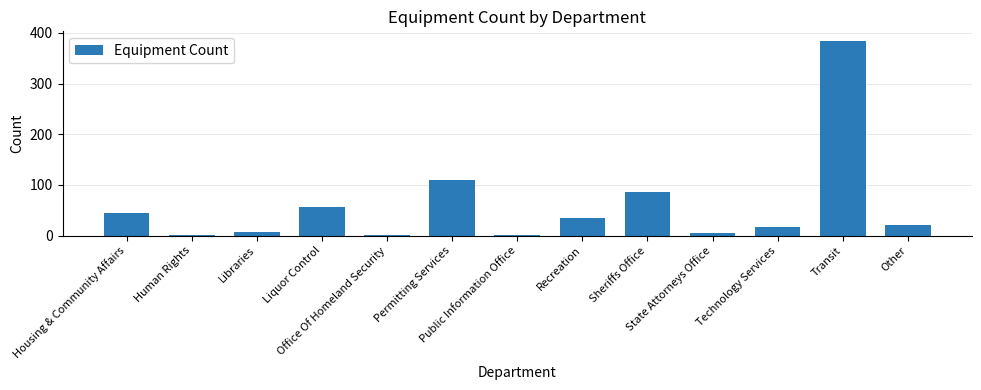

What is the greatest value displayed?

384